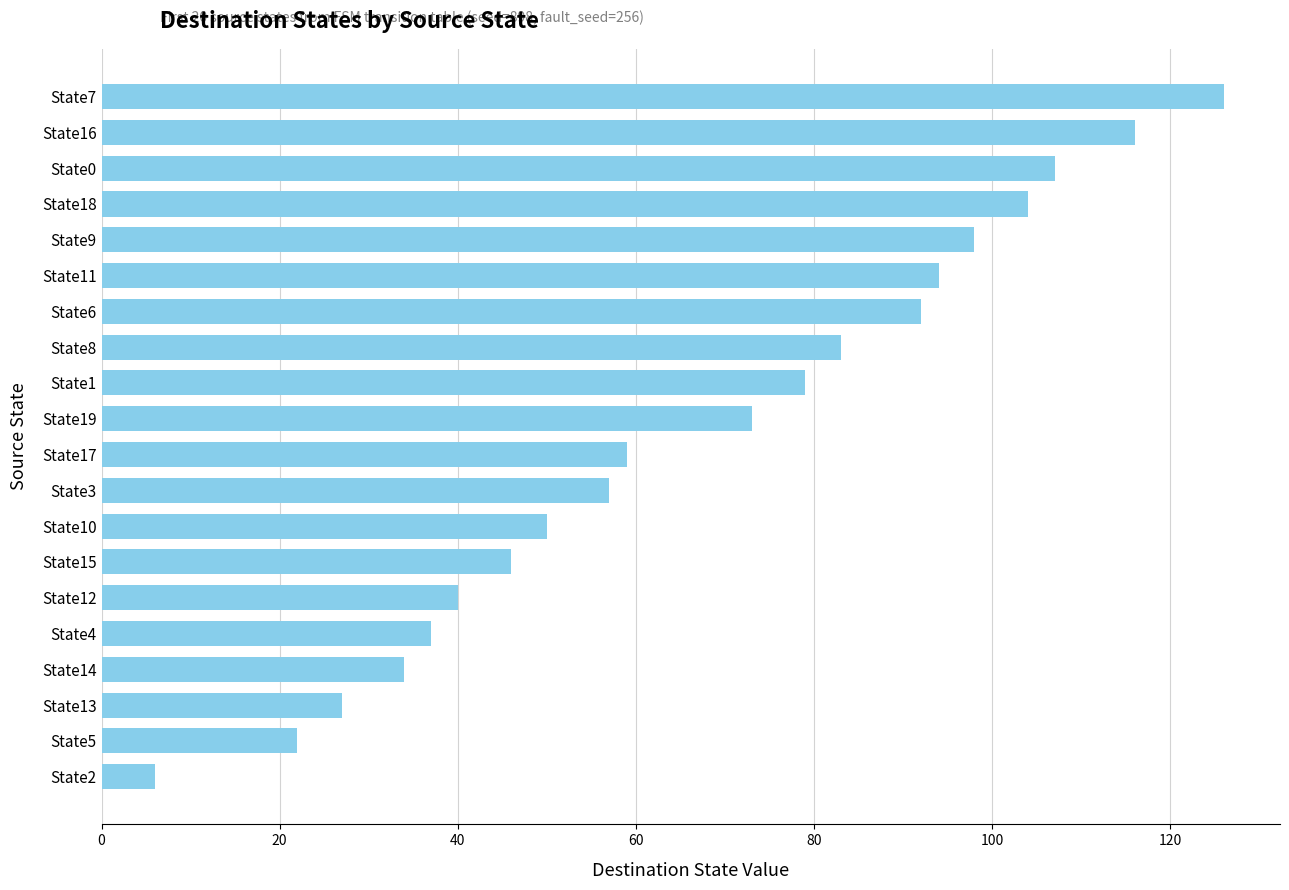

List the labels in order of value, smallest first.

State2, State5, State13, State14, State4, State12, State15, State10, State3, State17, State19, State1, State8, State6, State11, State9, State18, State0, State16, State7